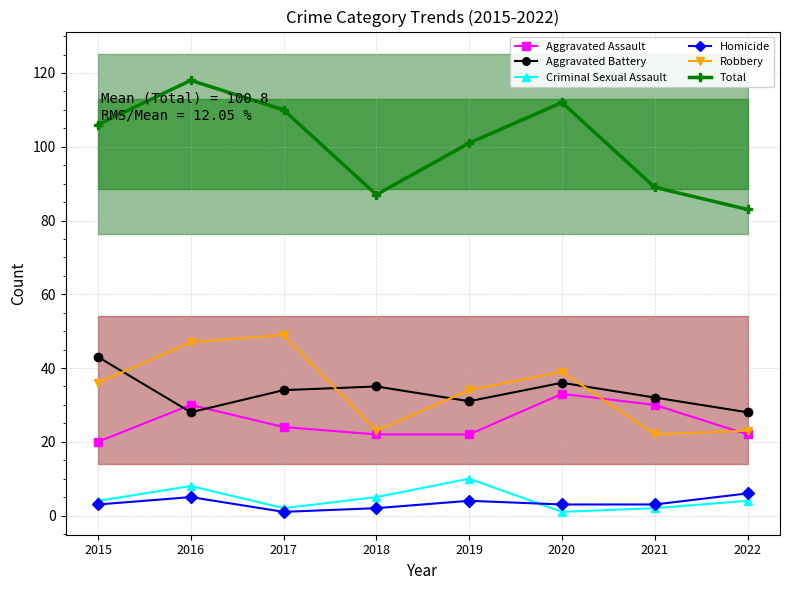

Which category has the highest value across all series?

2016